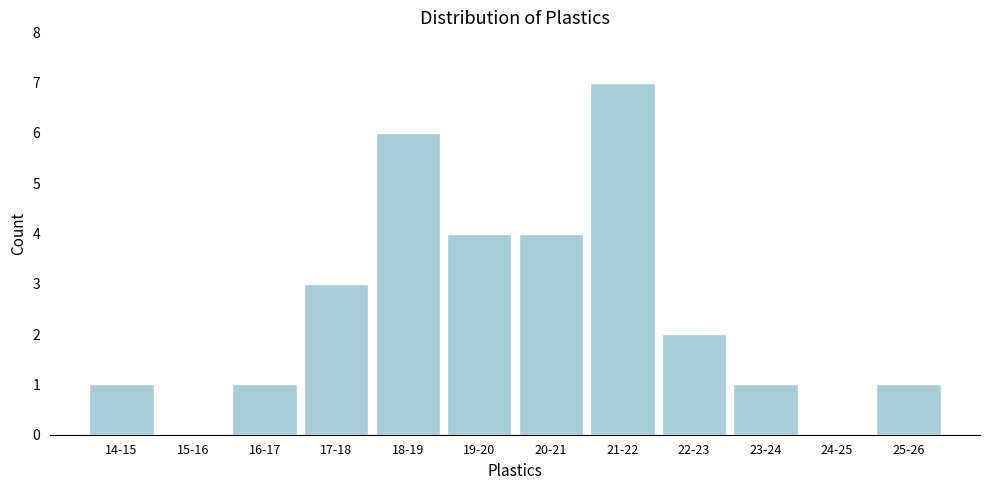

Reading right to left, extract all data points from this chart.

25-26=1	24-25=0	23-24=1	22-23=2	21-22=7	20-21=4	19-20=4	18-19=6	17-18=3	16-17=1	15-16=0	14-15=1